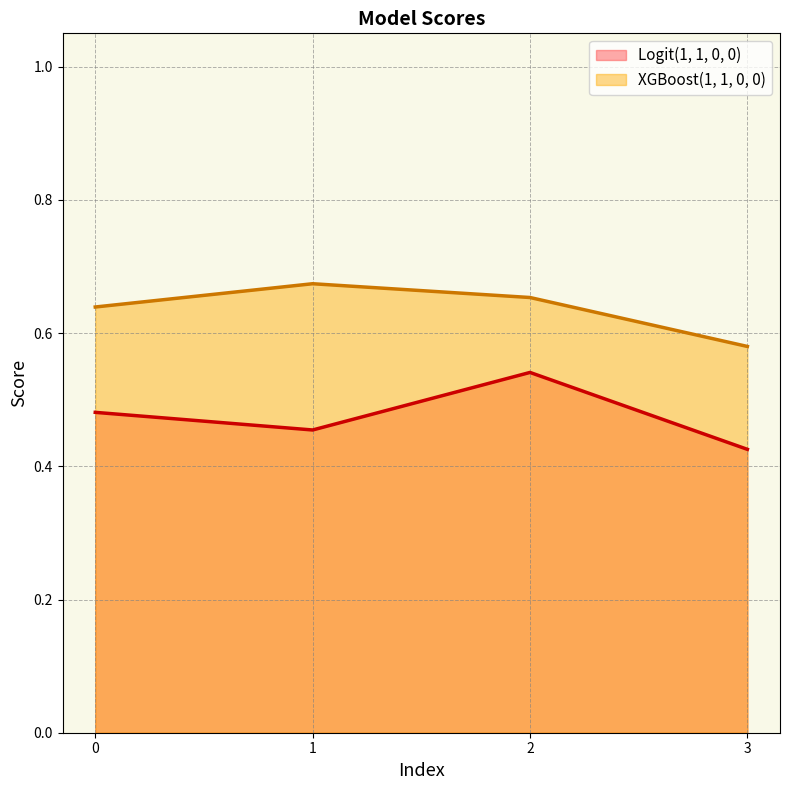

What is the greatest value displayed?

0.7